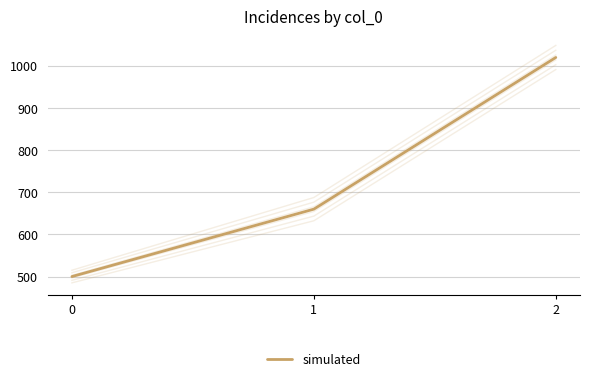

Which has a higher value, 0 or 1?

1